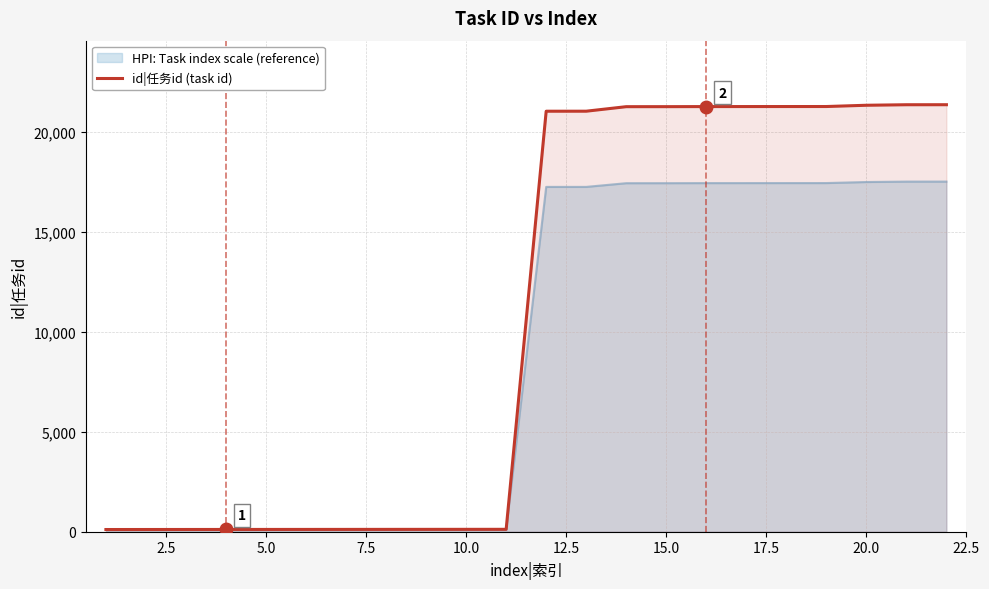

True or false: there are more than 2 points higher than both neighbors.

False